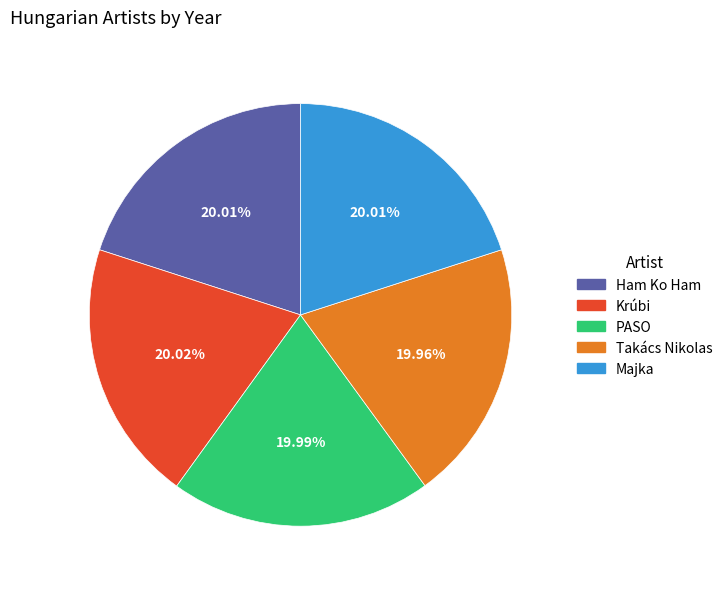

To the nearest percent, what percentage of the pie is Takács Nikolas?

20%